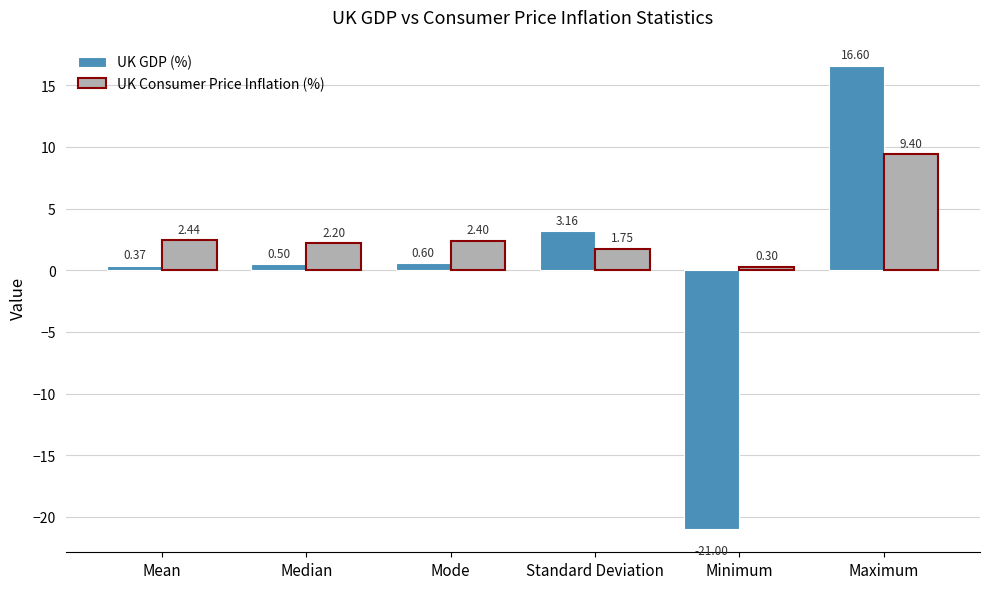

The value of UK Consumer Price Inflation (%) at Mode is 2.4. True or false?

True